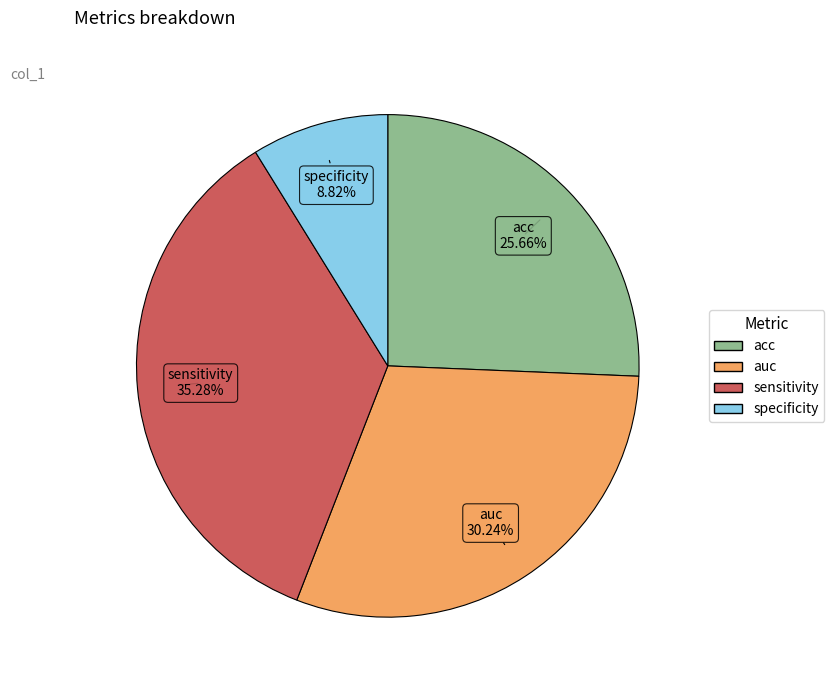

Which has a higher value, auc or specificity?

auc